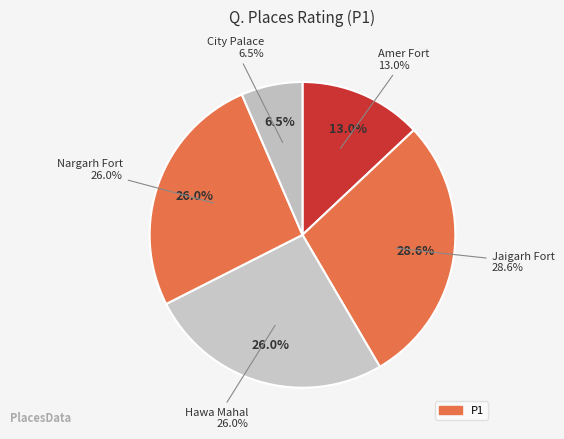

Which category has the smallest portion of the pie?

City Palace